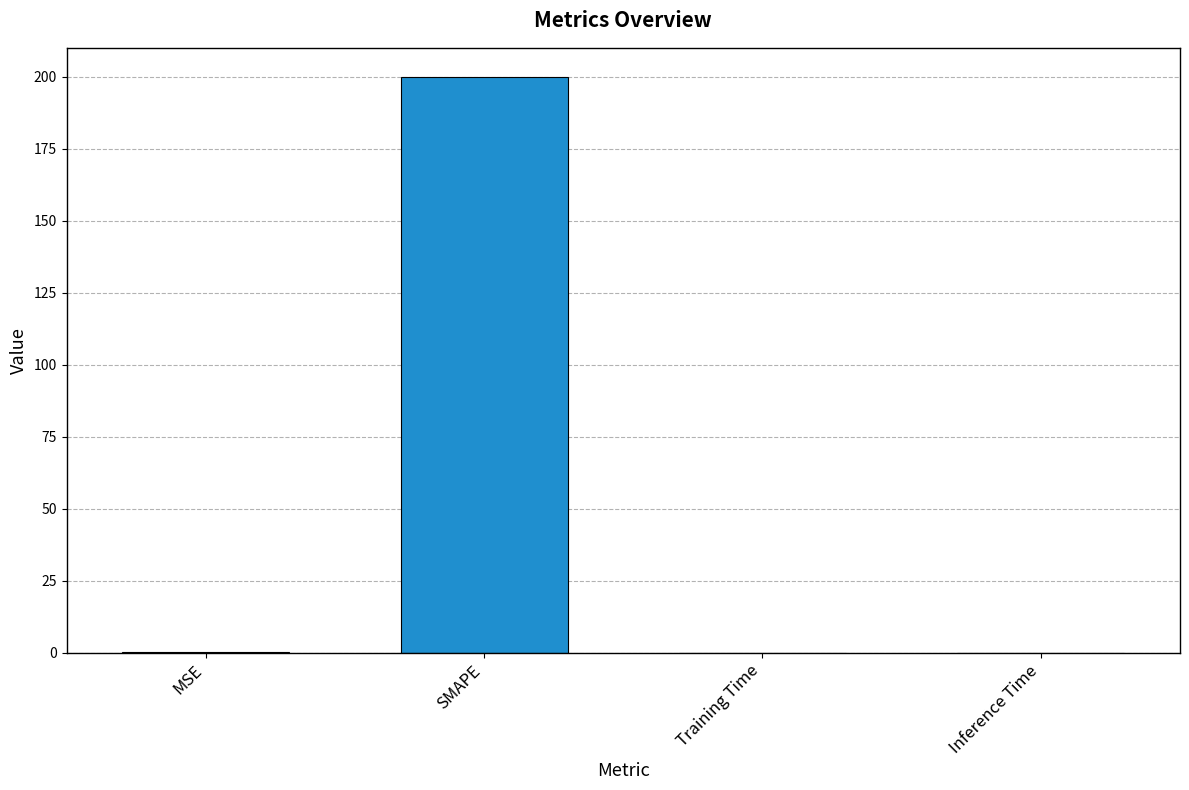

What is the sum of all values?

200.1